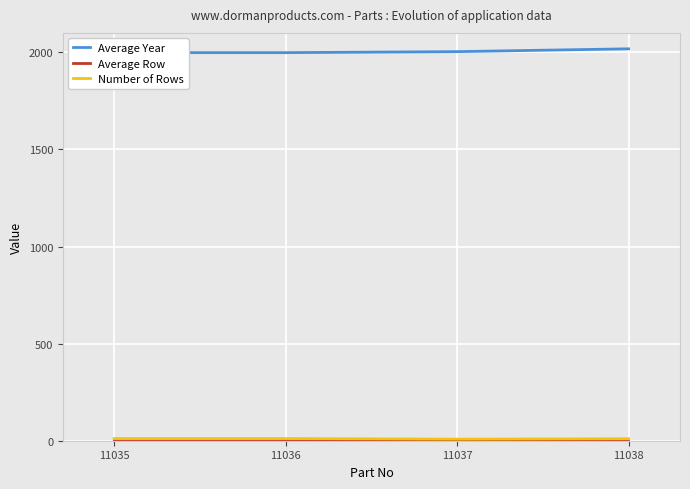

Reading left to right, what are all the values shown in this chart?

Average Year: 1998.3	1998.3	2003.5	2018.0
Average Row: 6.0	6.0	4.5	5.5
Number of Rows: 11.0	11.0	8.0	10.0